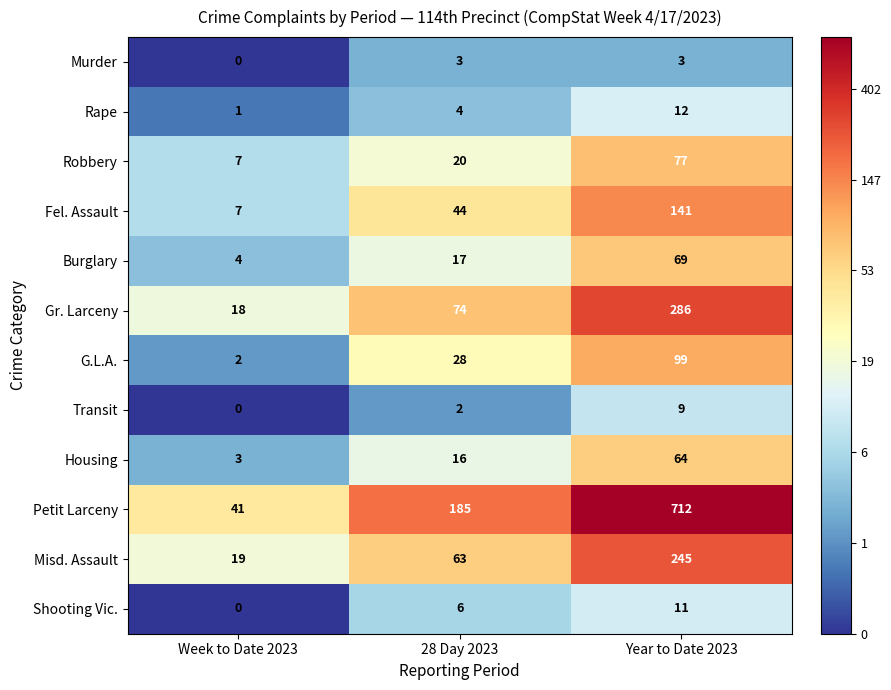

How many distinct data groups are displayed?

12